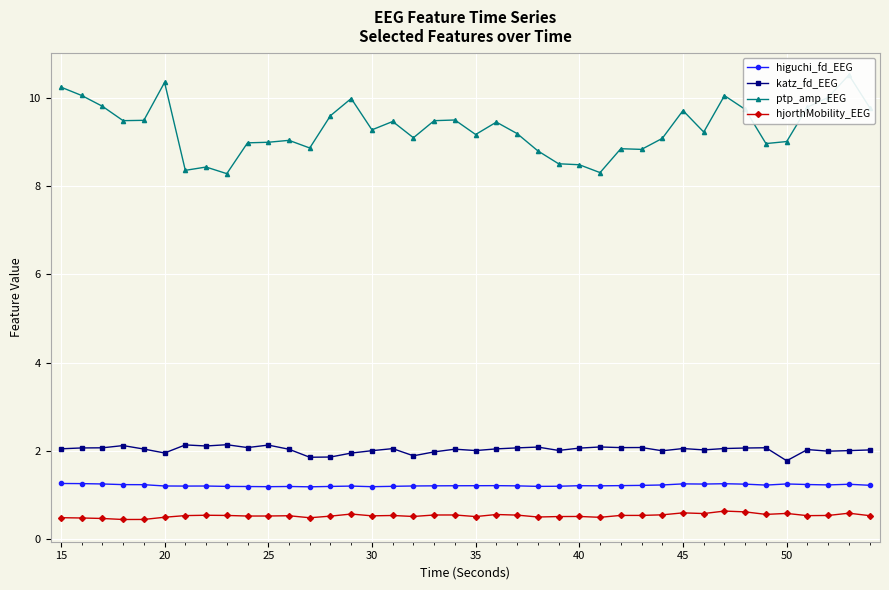

Reading left to right, extract all data points from this chart.

higuchi_fd_EEG: 1.3	1.3	1.3	1.2	1.2	1.2	1.2	1.2	1.2	1.2	1.2	1.2	1.2	1.2	1.2	1.2	1.2	1.2	1.2	1.2	1.2	1.2	1.2	1.2	1.2	1.2	1.2	1.2	1.2	1.2	1.3	1.3	1.3	1.3	1.2	1.3	1.2	1.2	1.3	1.2
katz_fd_EEG: 2.1	2.1	2.1	2.1	2.0	2.0	2.1	2.1	2.1	2.1	2.1	2.0	1.9	1.9	2.0	2.0	2.1	1.9	2.0	2.0	2.0	2.1	2.1	2.1	2.0	2.1	2.1	2.1	2.1	2.0	2.1	2.0	2.1	2.1	2.1	1.8	2.0	2.0	2.0	2.0
ptp_amp_EEG: 10.2	10.1	9.8	9.5	9.5	10.3	8.4	8.4	8.3	9.0	9.0	9.0	8.9	9.6	10.0	9.3	9.5	9.1	9.5	9.5	9.2	9.4	9.2	8.8	8.5	8.5	8.3	8.8	8.8	9.1	9.7	9.2	10.0	9.7	9.0	9.0	9.8	10.0	10.5	9.8
hjorthMobility_EEG: 0.5	0.5	0.5	0.5	0.5	0.5	0.5	0.5	0.5	0.5	0.5	0.5	0.5	0.5	0.6	0.5	0.5	0.5	0.6	0.6	0.5	0.6	0.6	0.5	0.5	0.5	0.5	0.5	0.5	0.6	0.6	0.6	0.6	0.6	0.6	0.6	0.5	0.5	0.6	0.5